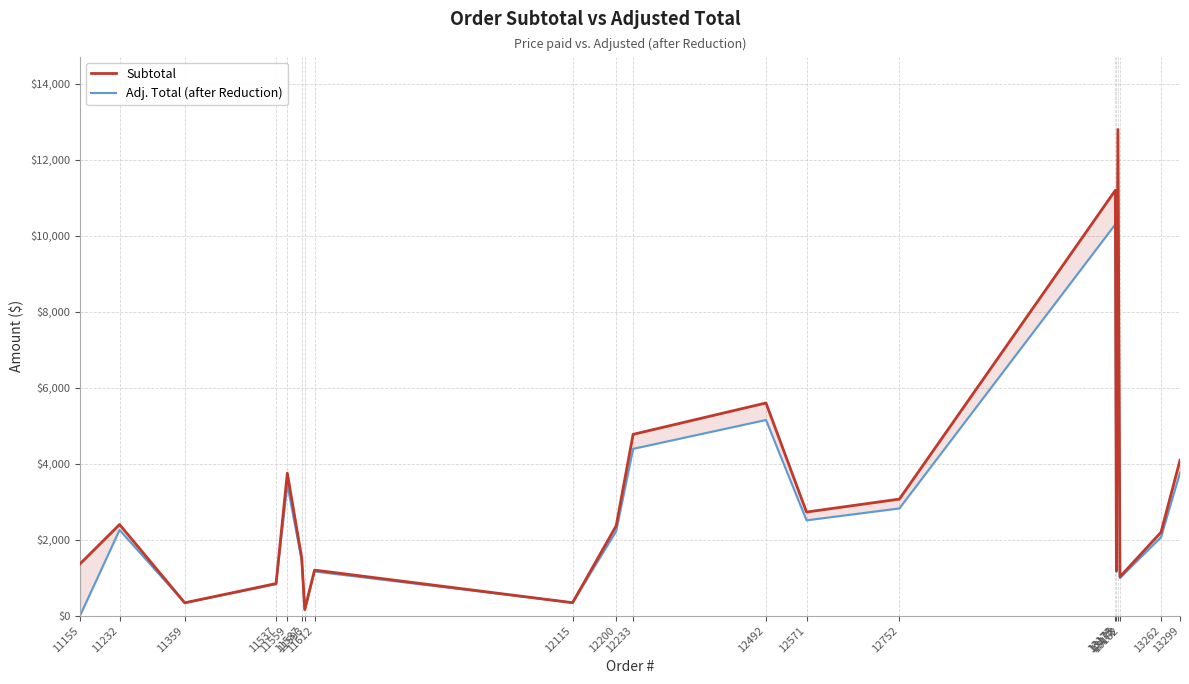

What is the total value across all series at 12233?

9164.7